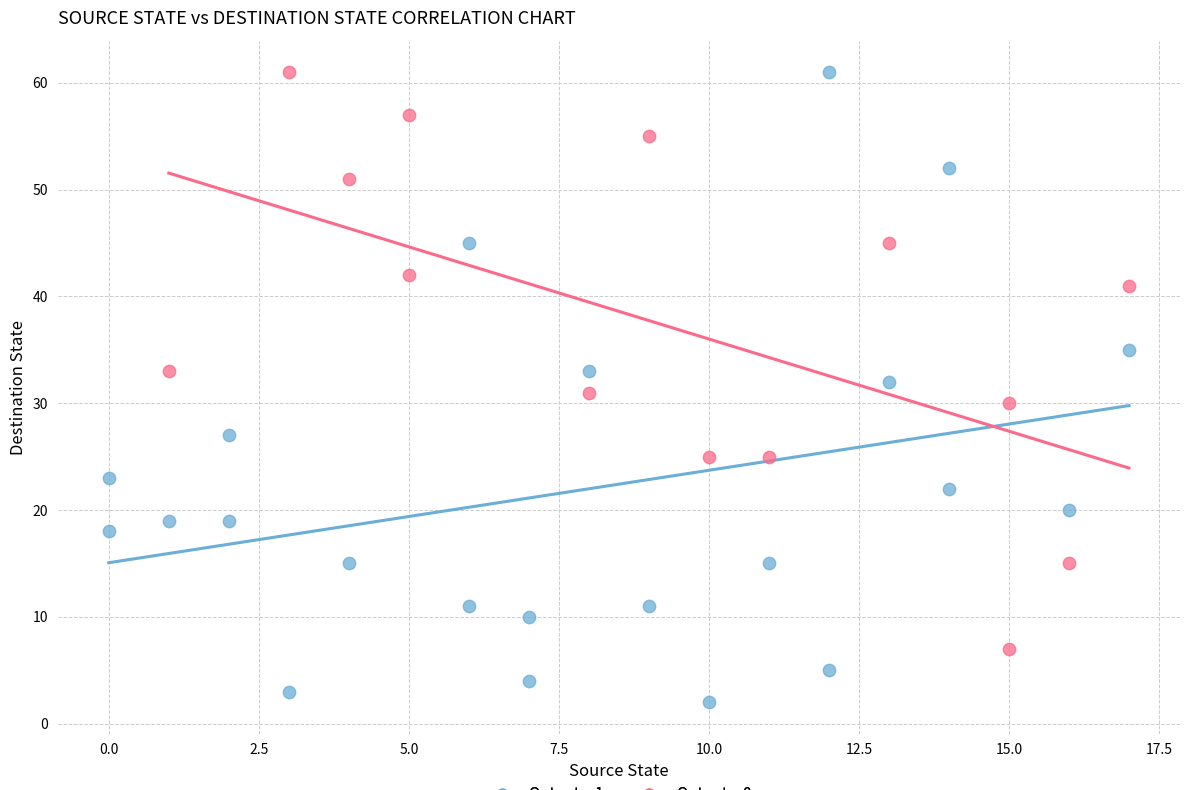

Which series contains the lowest Y value?

Output = 1